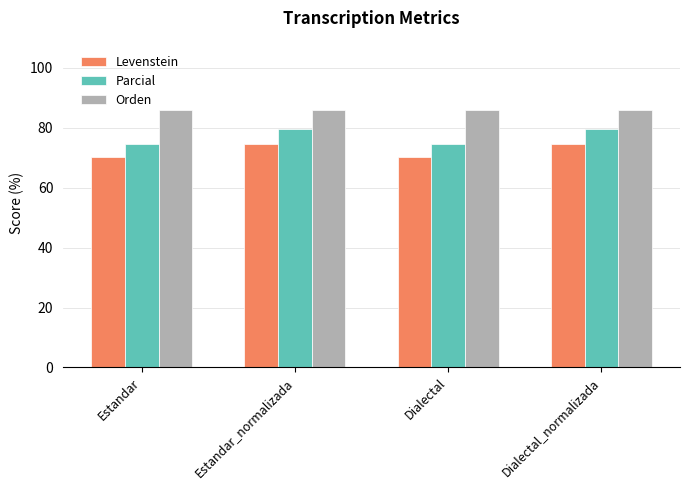

What are all the series names shown in the legend?

Levenstein, Parcial, Orden